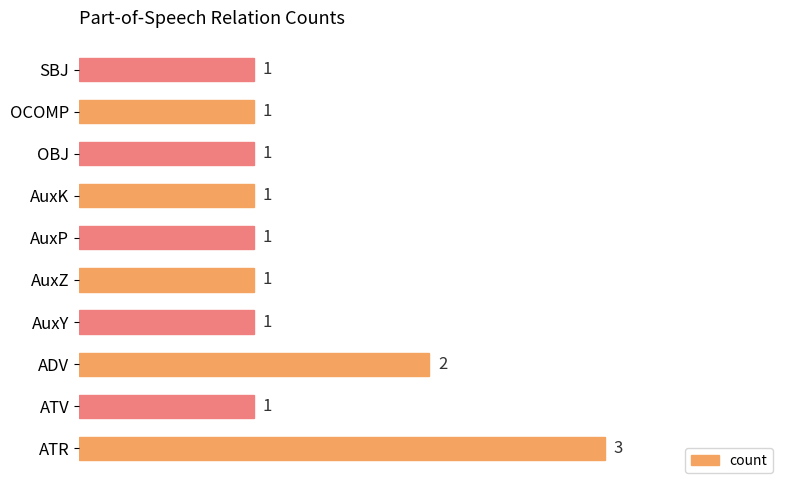

Approximately how many times larger is the value at AuxP compared to AuxK?

1.0